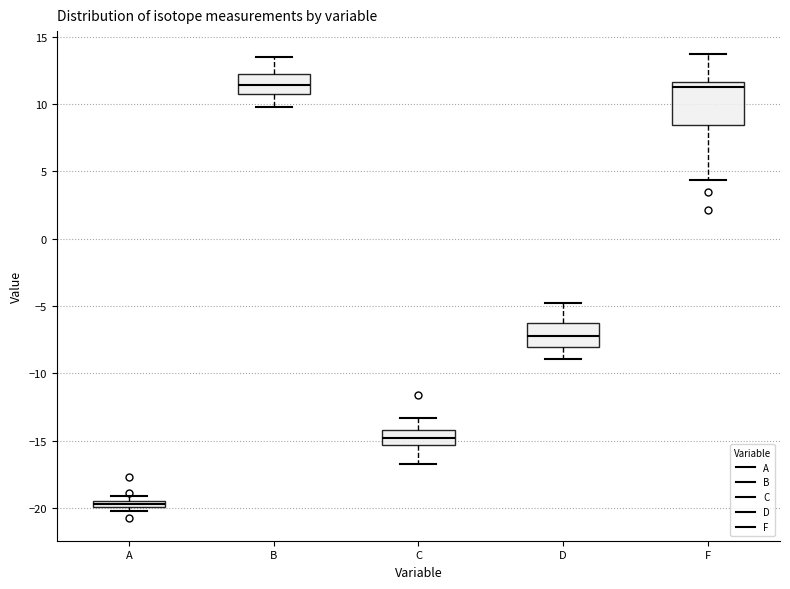

Which box is the tallest, from its lower edge to its upper edge?

F